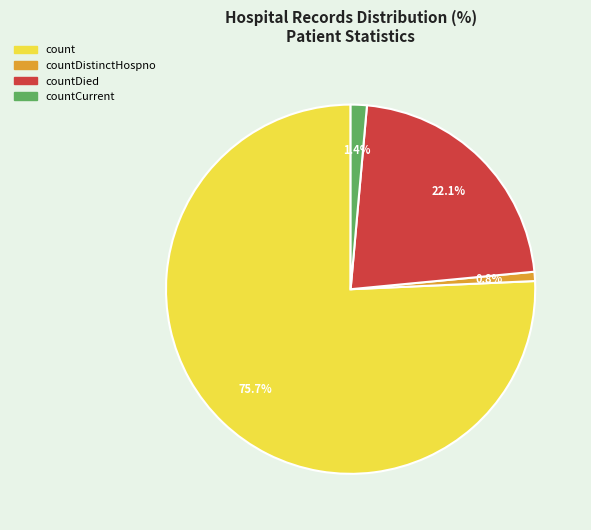

Is there any slice that represents more than half of the pie?

Yes